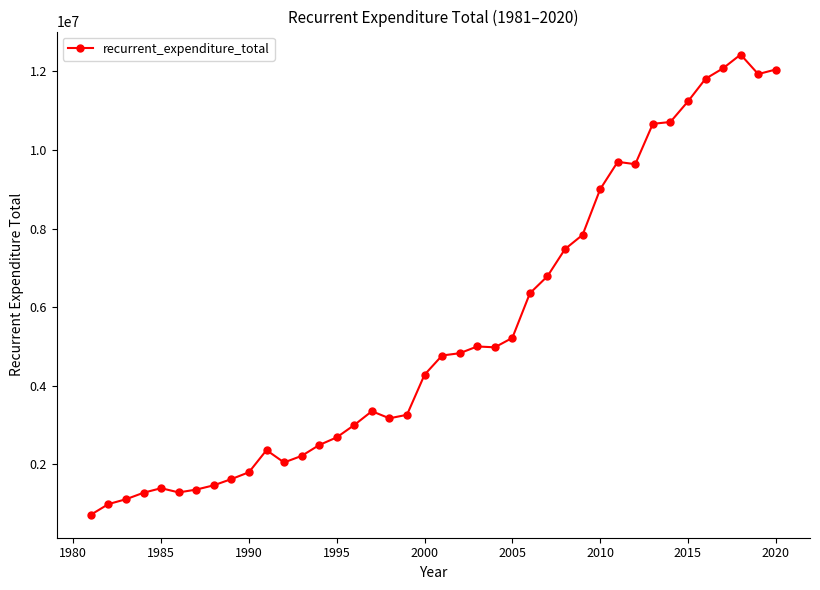

True or false: the data has more than 0 interior local peaks.

True